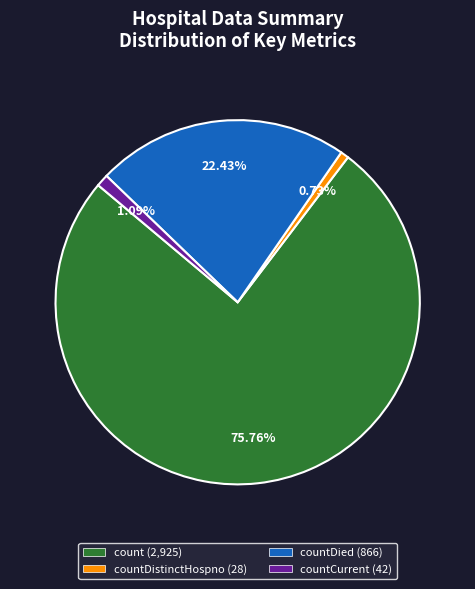

Count the number of slices in the pie.

4